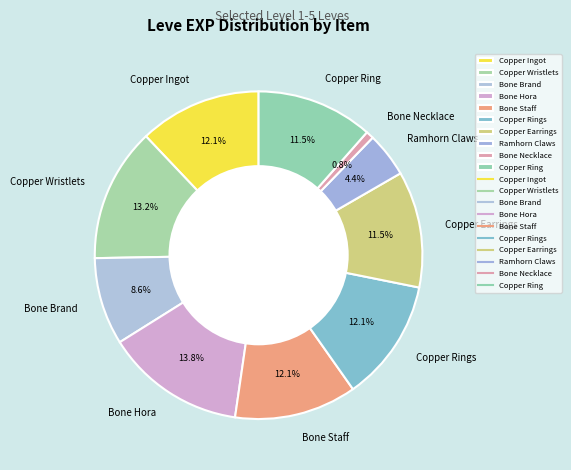

Between Copper Wristlets and Bone Brand, which is larger?

Copper Wristlets